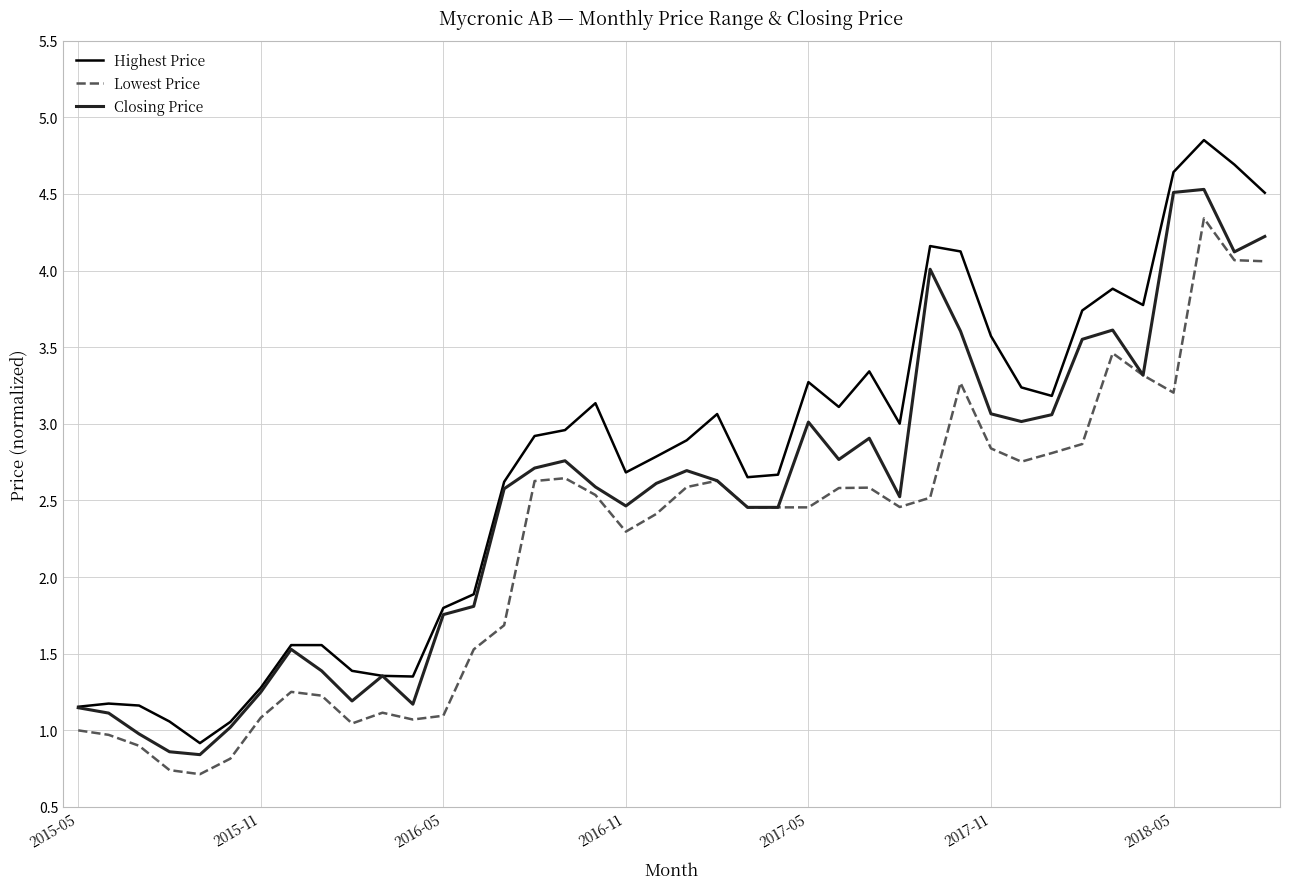

What is the minimum value for Lowest Price?

0.7